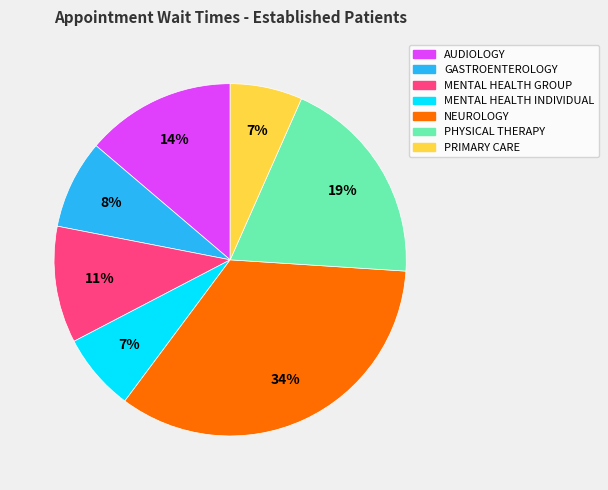

What is the ratio of the value at PHYSICAL THERAPY to the value at MENTAL HEALTH INDIVIDUAL?

2.7